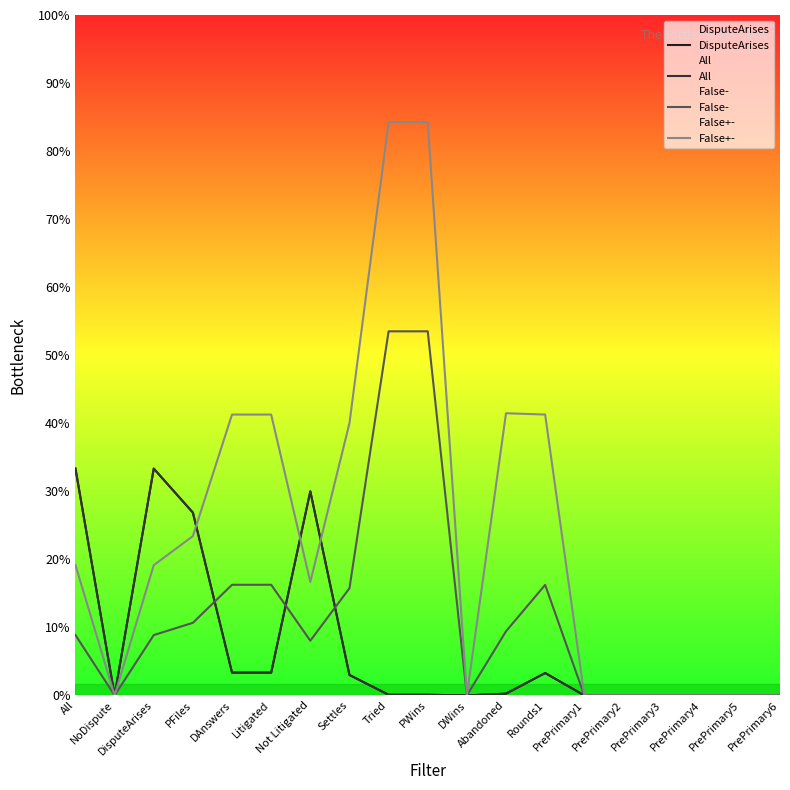

What are all the series names shown in the legend?

DisputeArises, All, False-, False+-